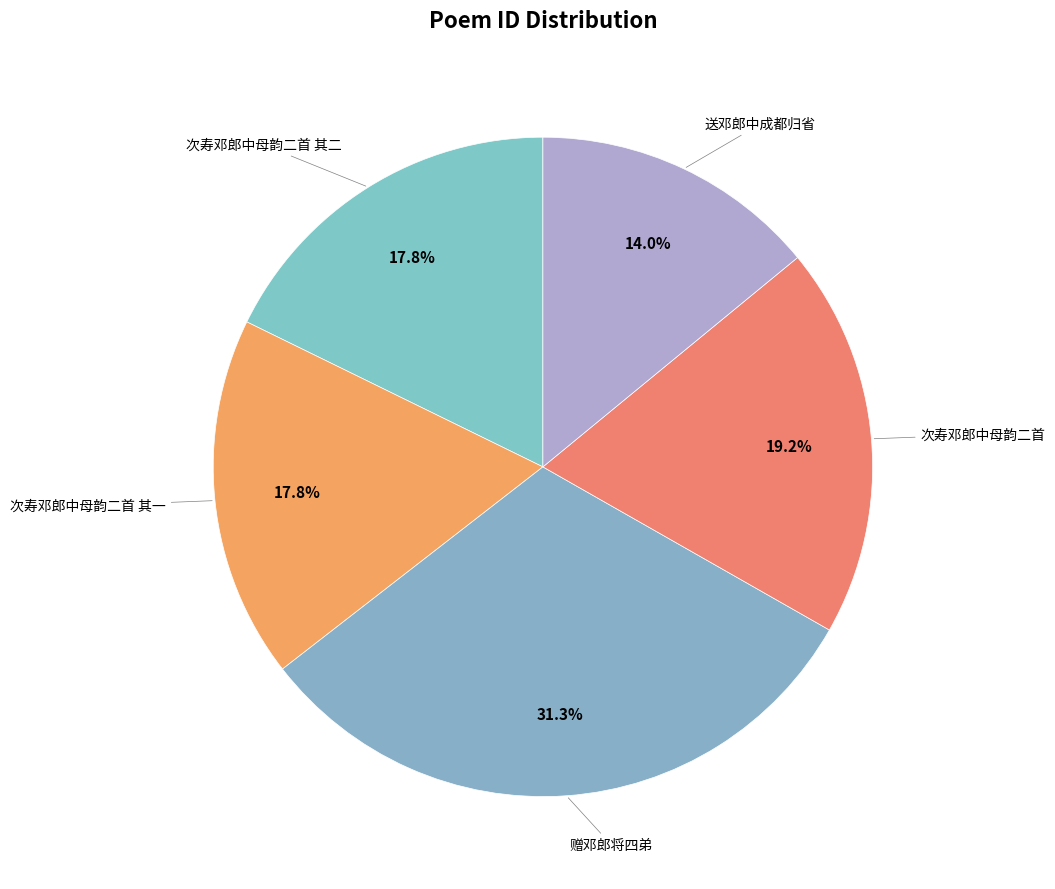

How many segments does this pie chart have?

5